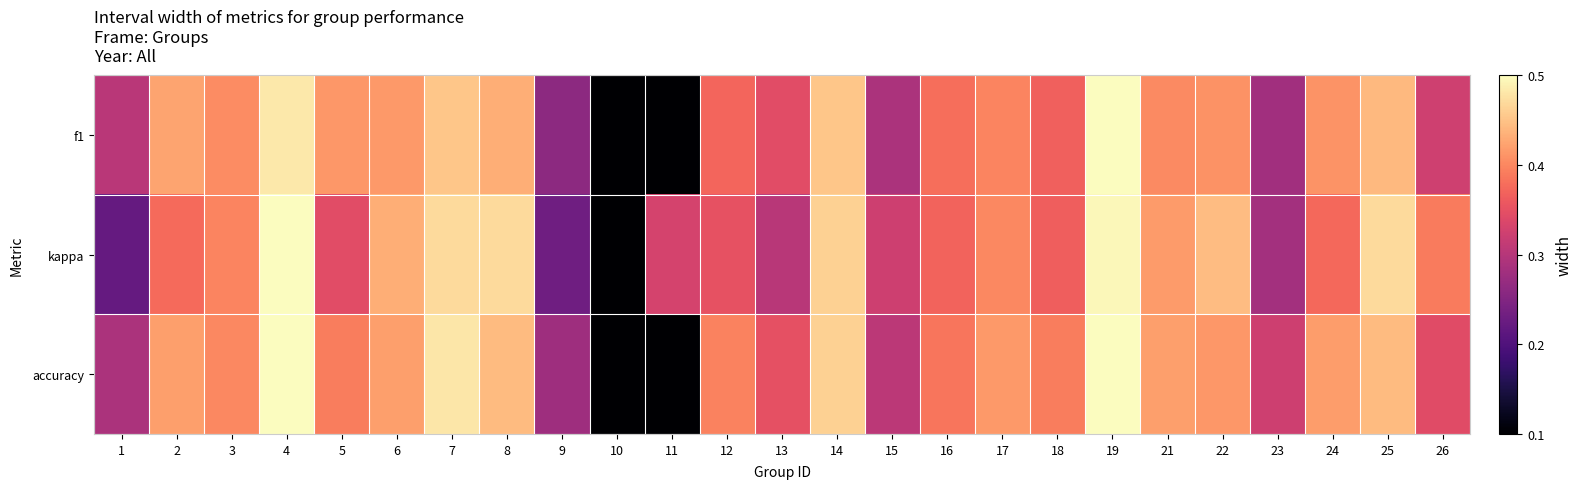

Which has a higher value, 6 or 1?

6